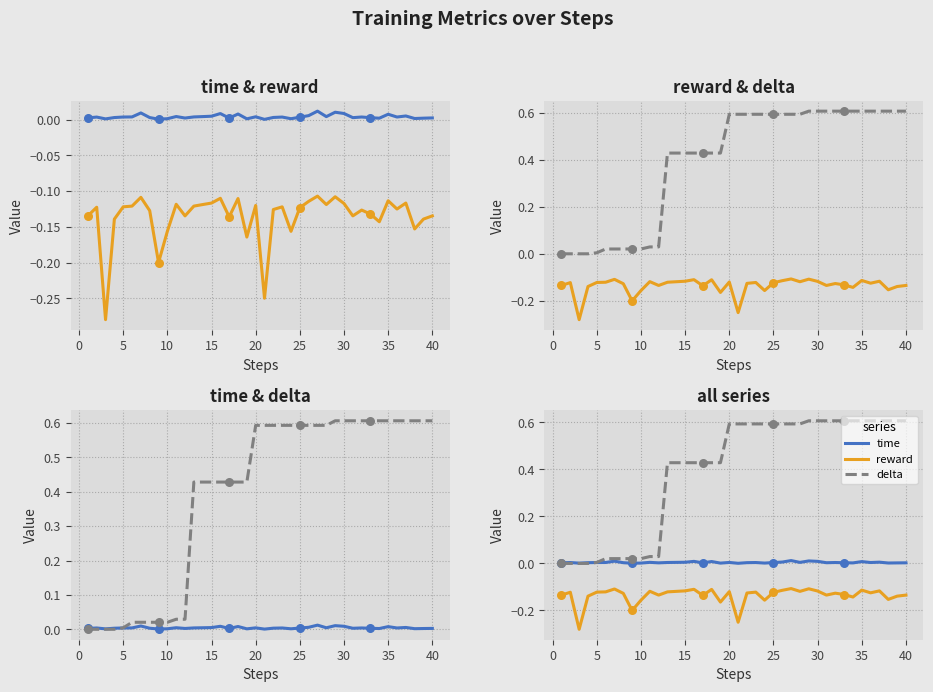

Which series has the widest spread of Y values?

delta